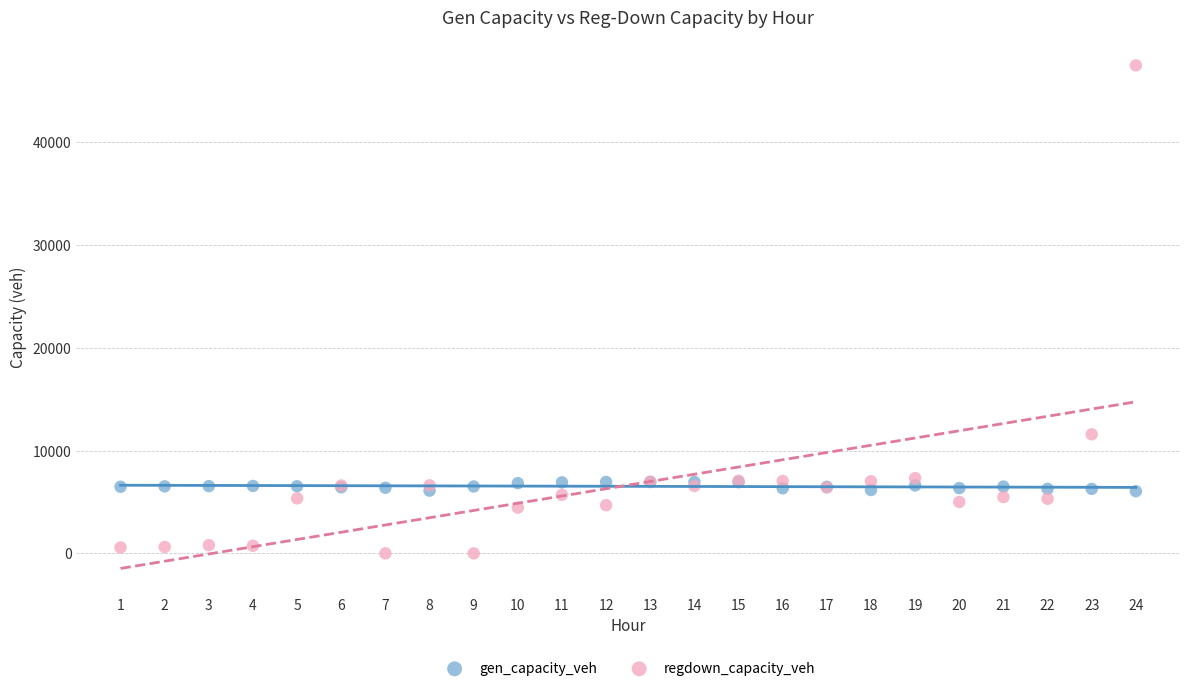

What are all the series names shown in the legend?

gen_capacity_veh, regdown_capacity_veh